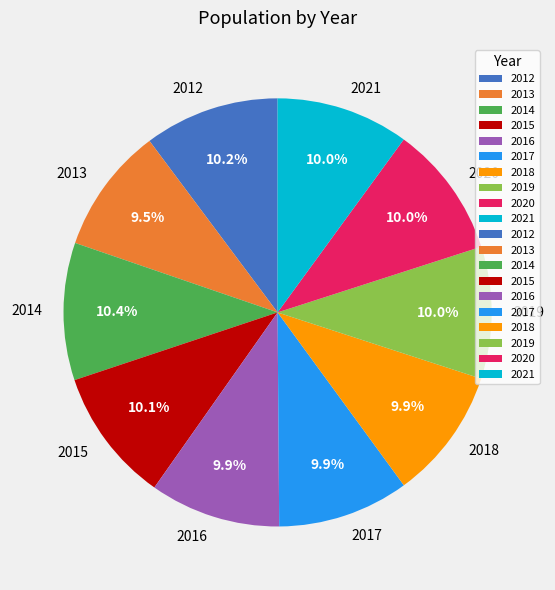

Is it true that 2021 is 24% of the pie?

False